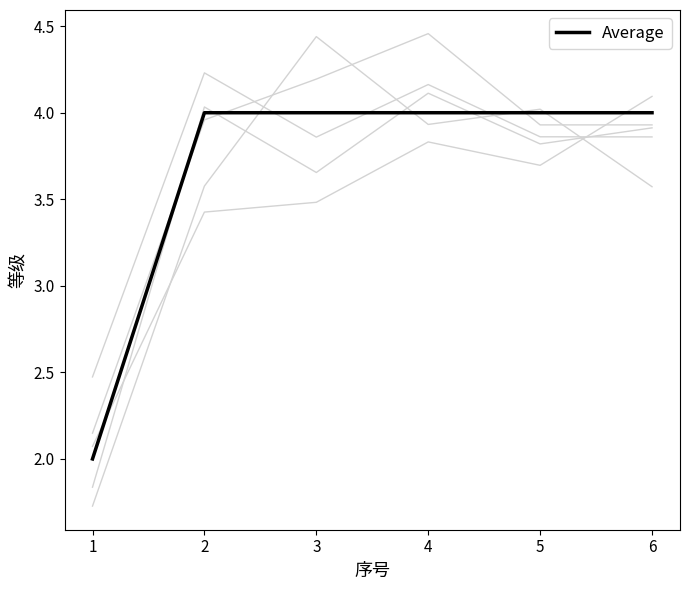

At which category is the sum across all series the highest?

4